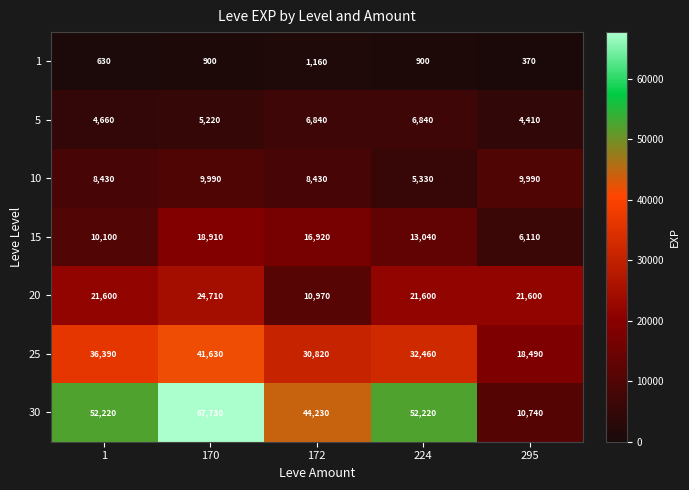

The value of 30 at 1 is 16300. True or false?

False